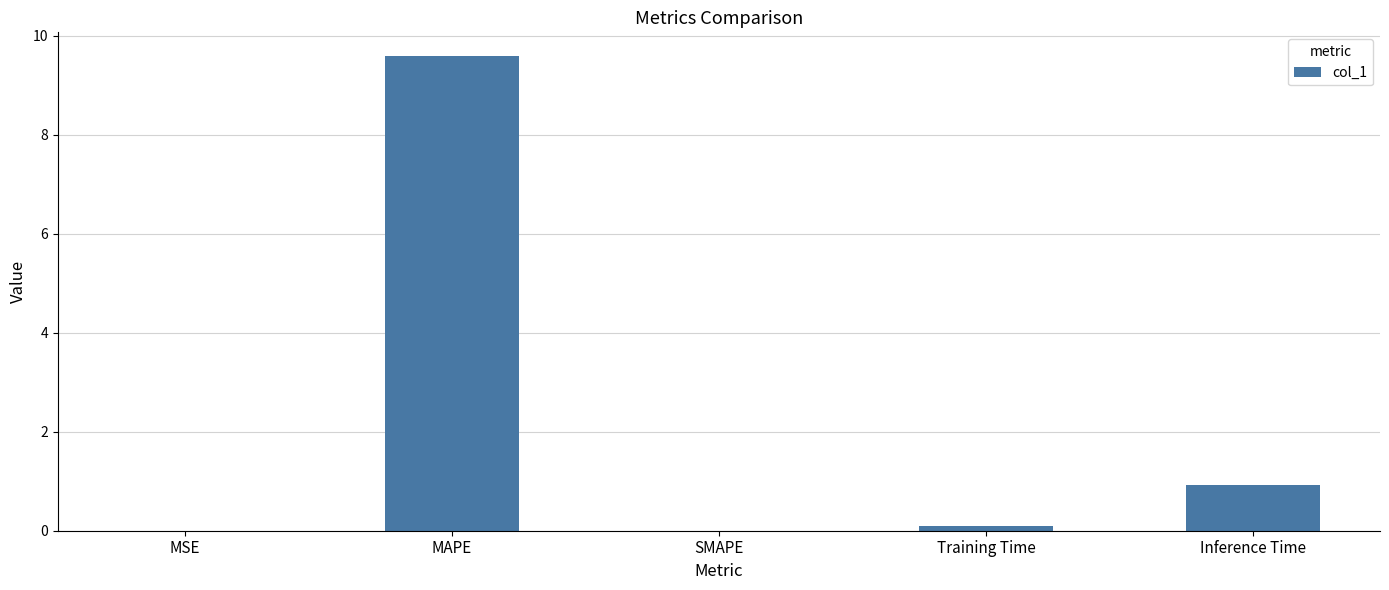

What value does the data have at MAPE?

9.6